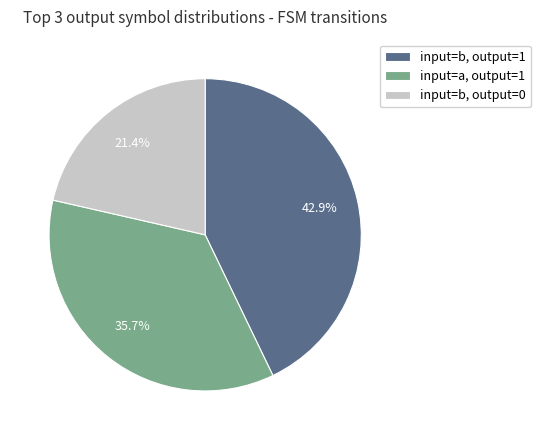

To the nearest percent, what is the difference between the input=a, output=1 and input=b, output=0 slice percentages?

14%